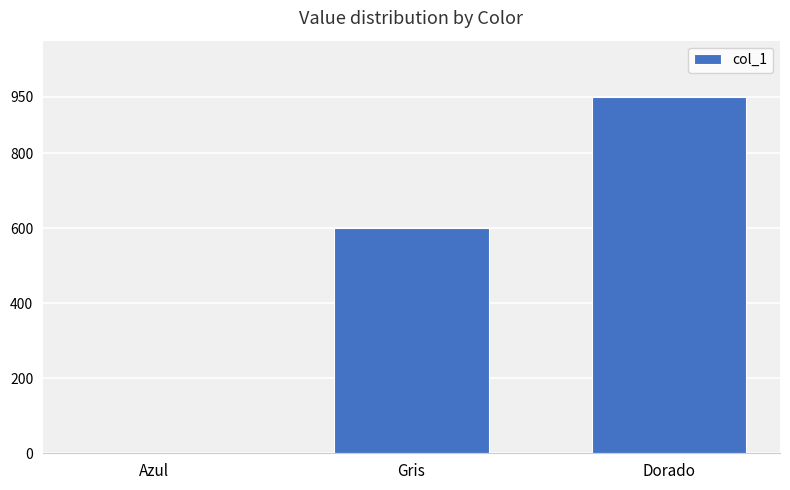

What is the maximum value shown in the chart?

950